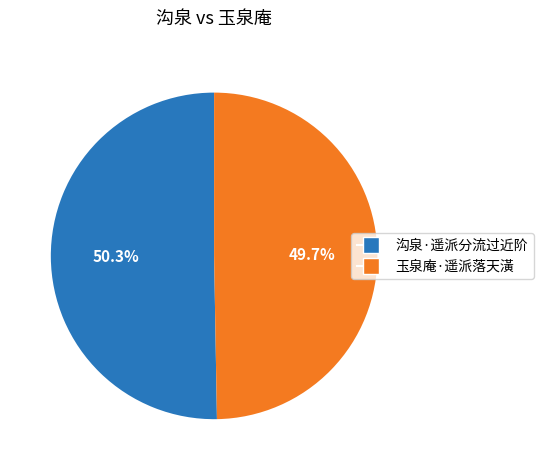

Combined, what portion of the pie is 沟泉·遥派分流过近阶 and 玉泉庵·遥派落天潢?

100.0%